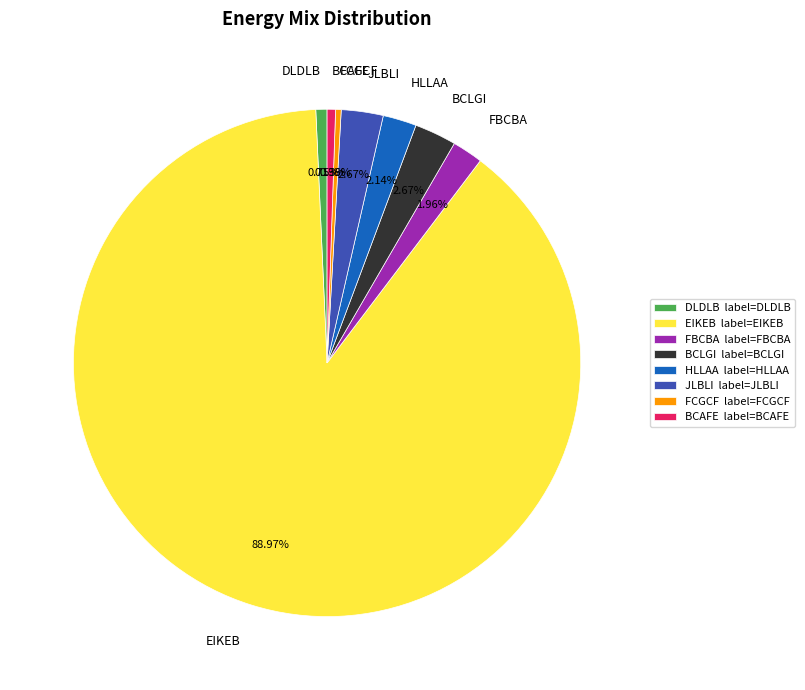

Between JLBLI and DLDLB, which is larger?

JLBLI